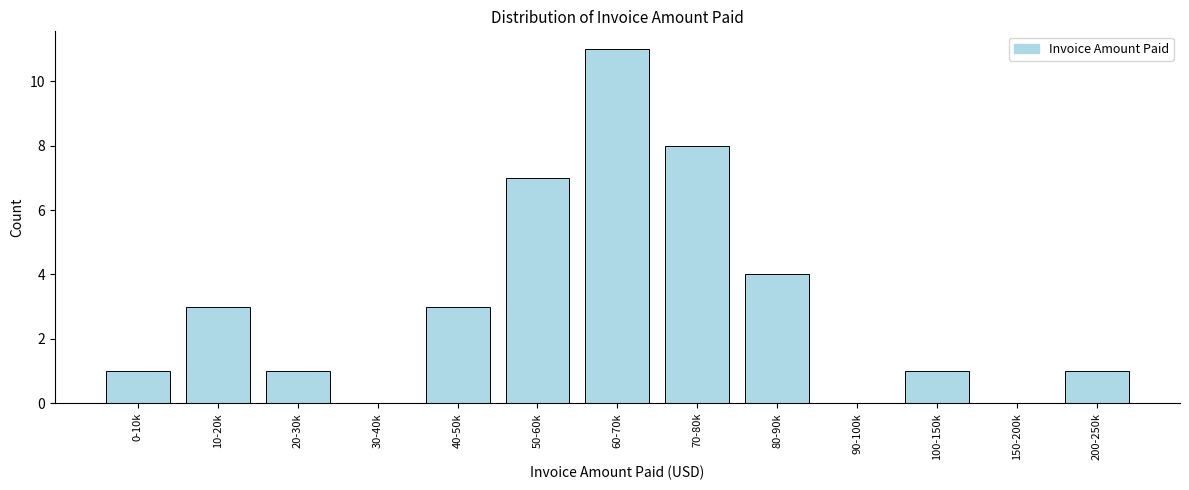

Reading right to left, extract all data points from this chart.

200-250k=1	150-200k=0	100-150k=1	90-100k=0	80-90k=4	70-80k=8	60-70k=11	50-60k=7	40-50k=3	30-40k=0	20-30k=1	10-20k=3	0-10k=1